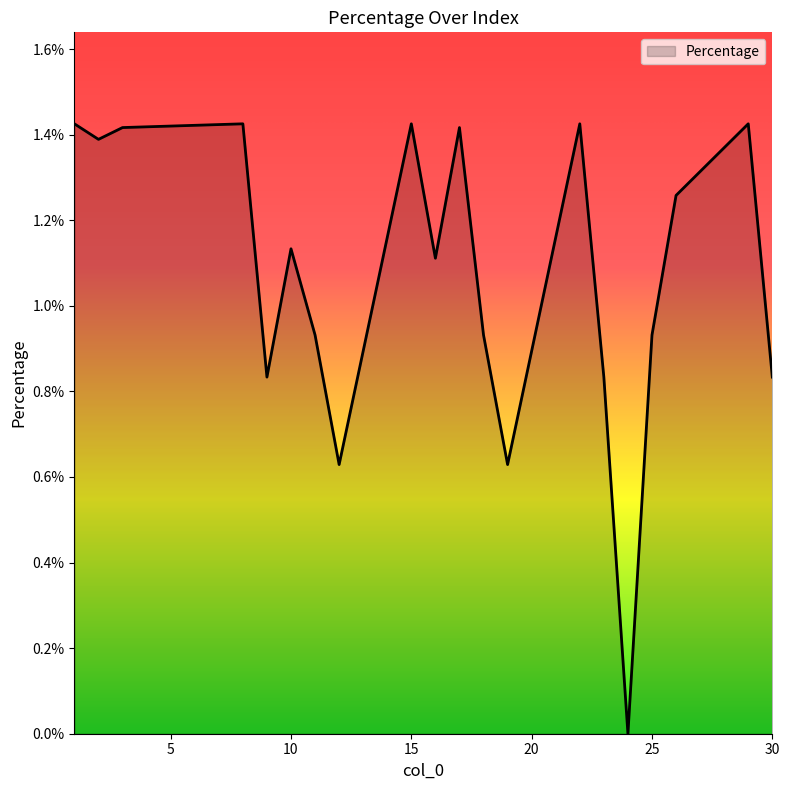

Does the chart have visible grid lines?

No